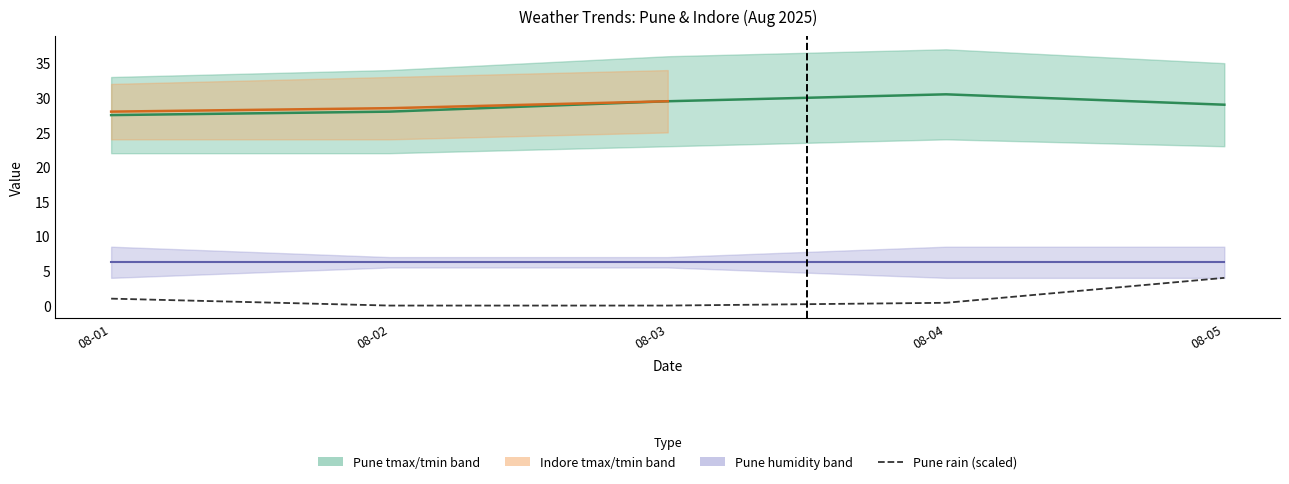

Is the value of rain_mm_pune at 08-04 greater than the value of tmax_c_pune at 08-02?

No